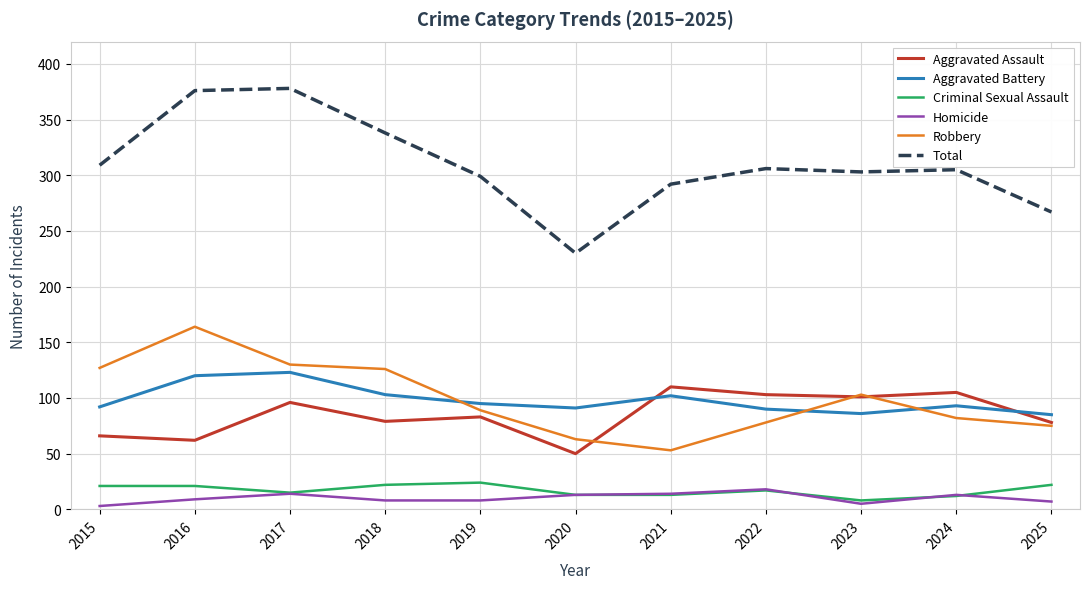

What is the difference between the highest and lowest values at 2025?

260